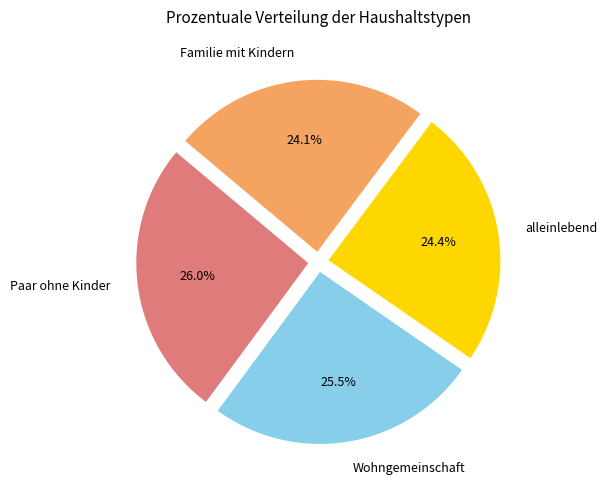

Does Familie mit Kindern account for over 50% of the chart?

No